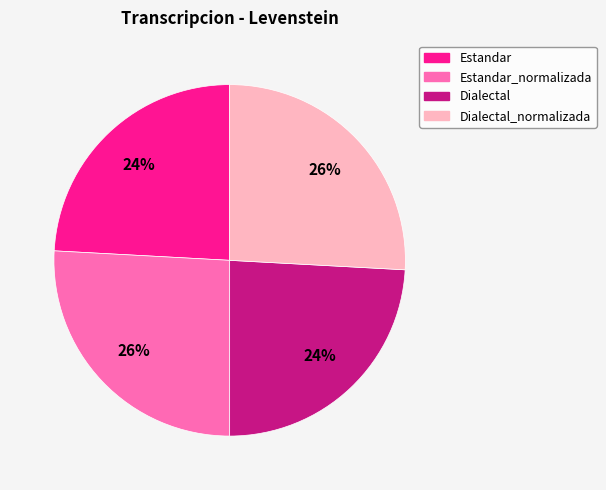

To the nearest percent, what is the difference between the largest and smallest slice percentages?

2%